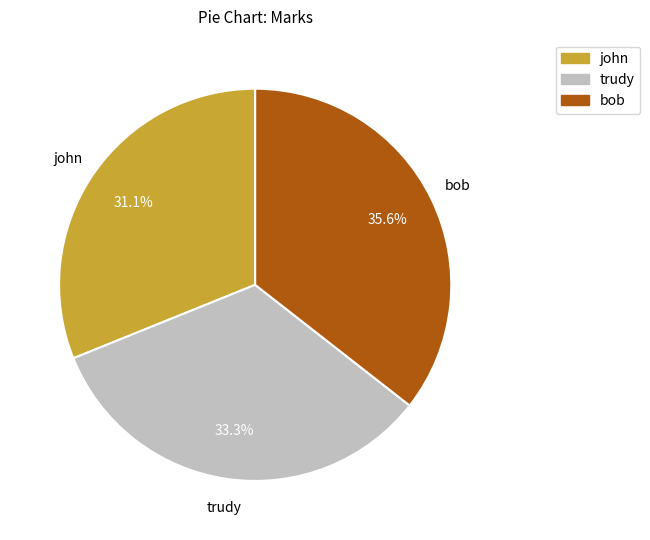

To the nearest percent, what portion does bob represent?

36%